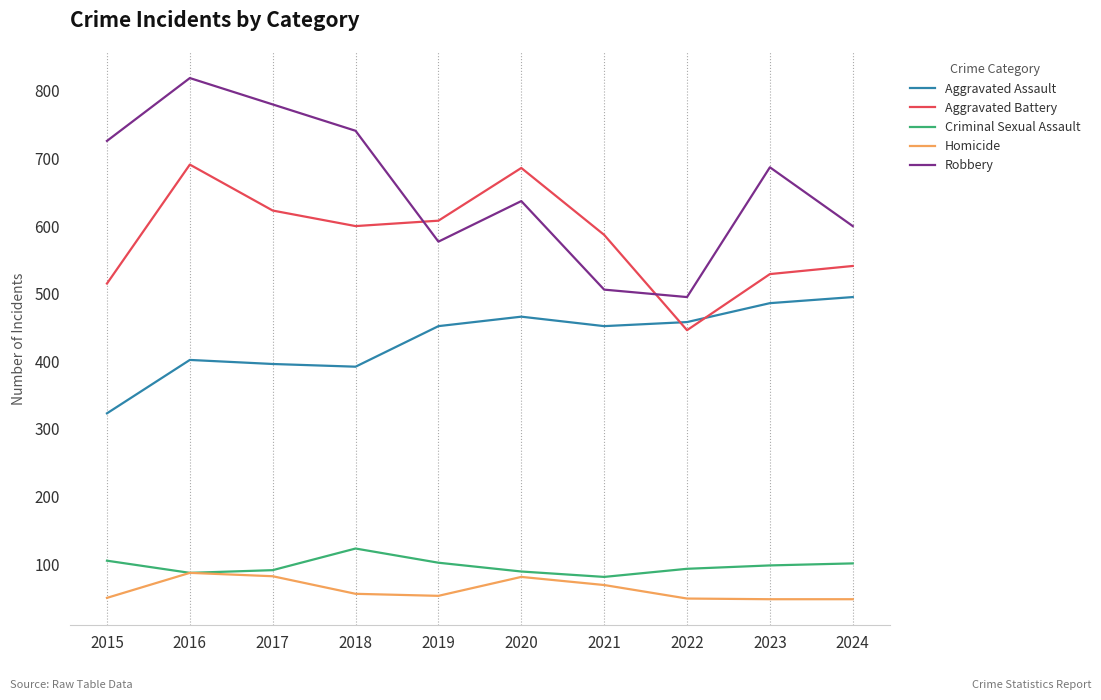

Where is Aggravated Battery nearest to the value 568?

2021